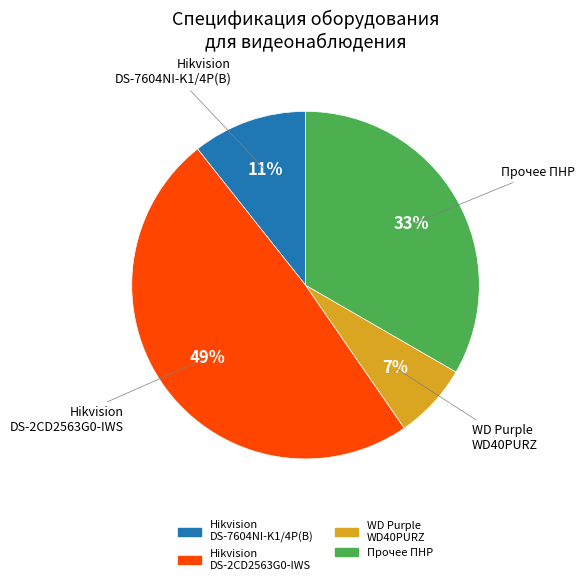

Rank the categories by value from lowest to highest.

WD Purple WD40PURZ, Hikvision DS-7604NI-K1/4P(B), Прочее ПНР, Hikvision DS-2CD2563G0-IWS